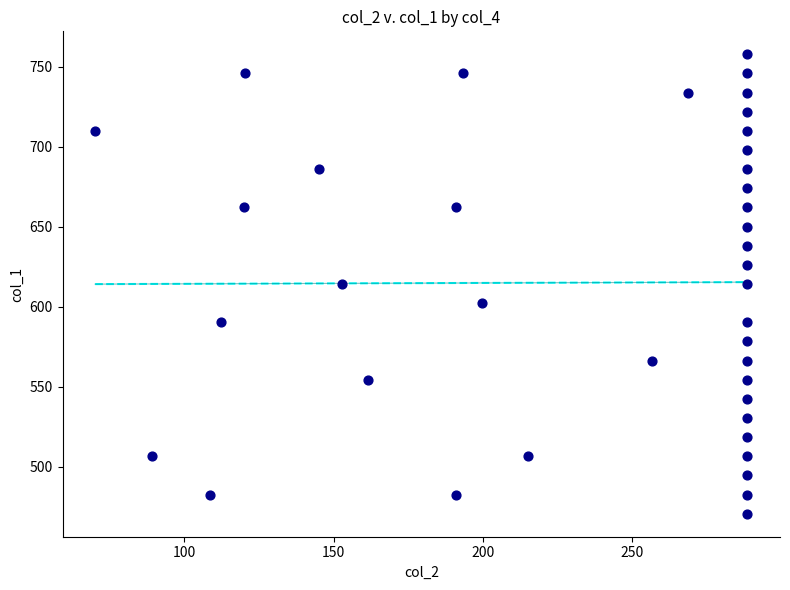

What is the range of Y values (max minus min)?

286.9